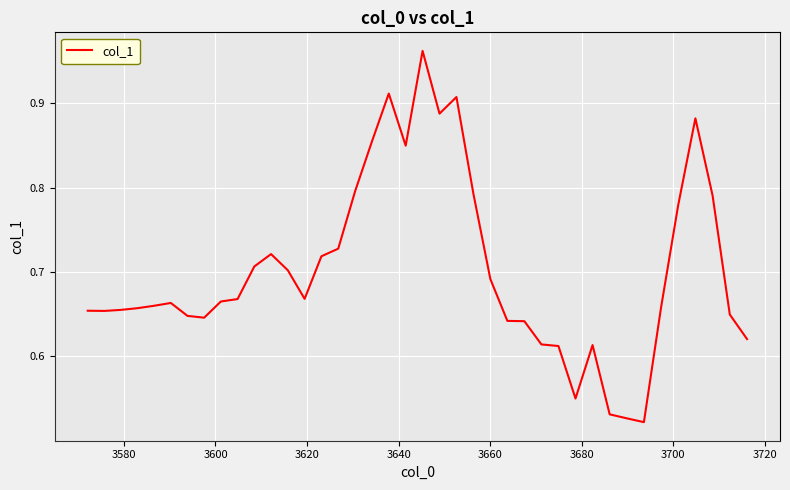

Is this an area chart (filled region under the line)?

No